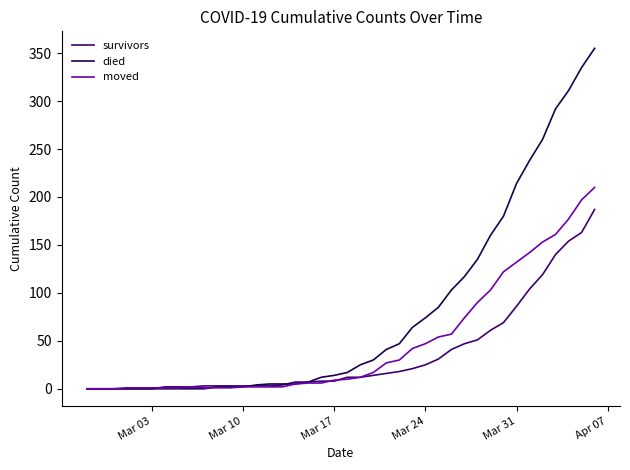

After their last crossing, which series has the higher values: died or moved?

died